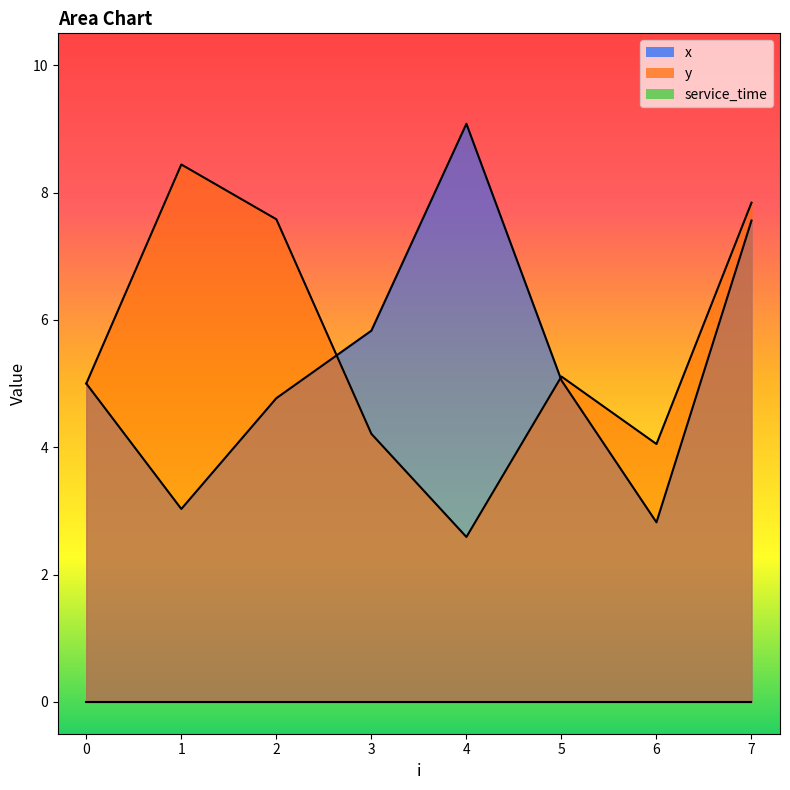

What is the value of the x point at the 2nd from the left?

3.0